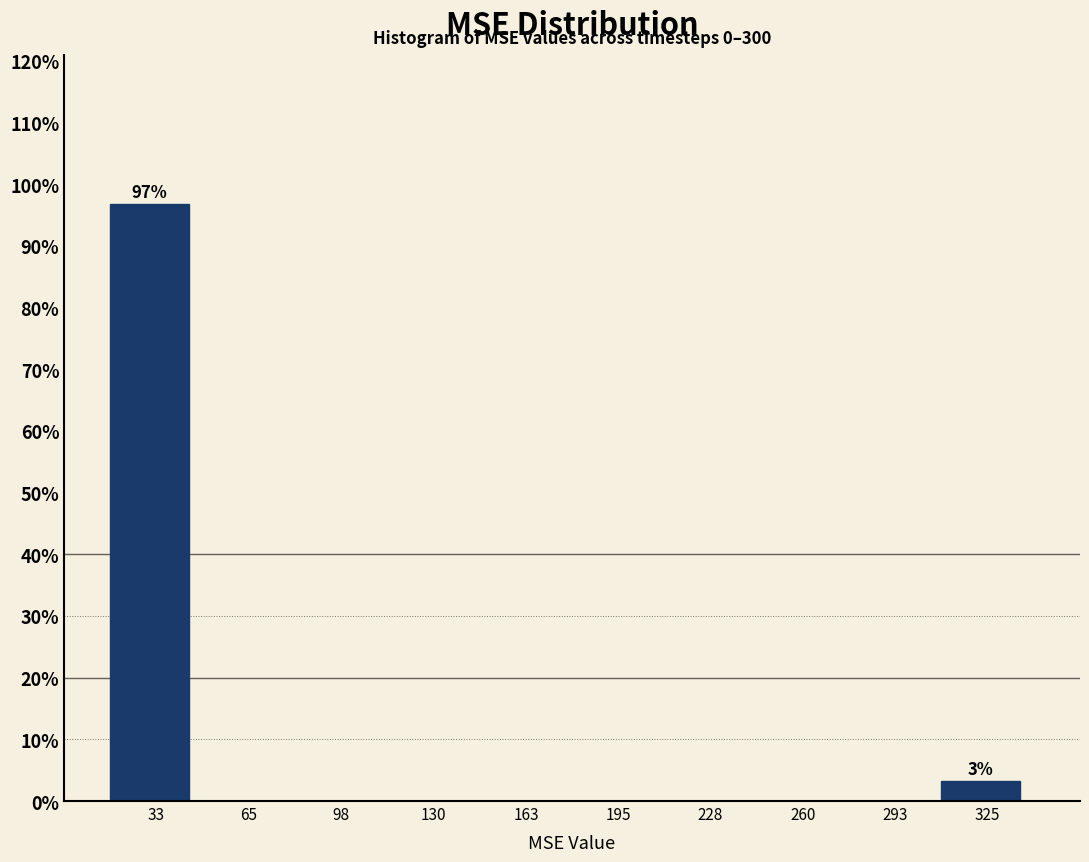

Which range on the x-axis has the tallest bar?

15 to 50